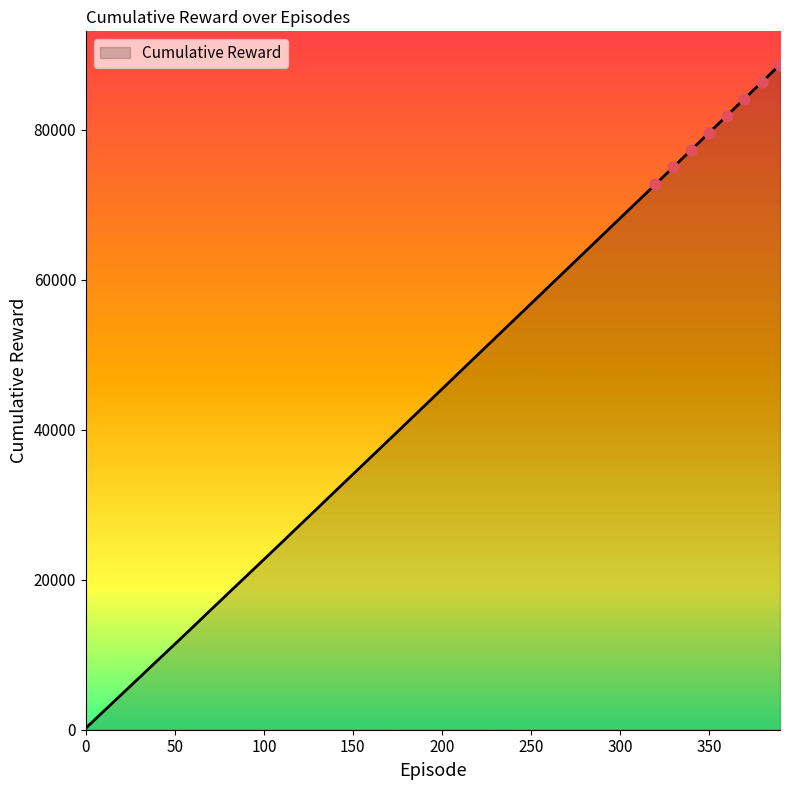

What is the difference between the maximum and minimum values?

88488